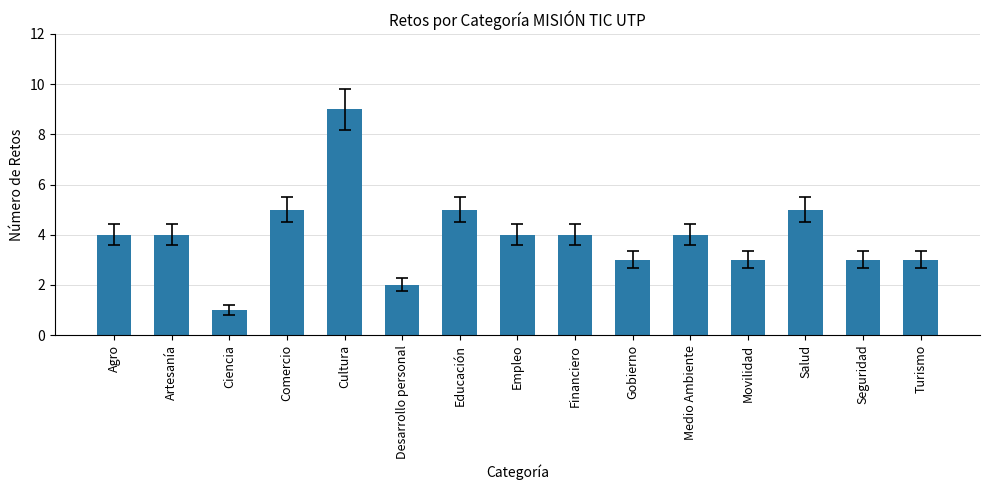

What is the sum of all values?

59